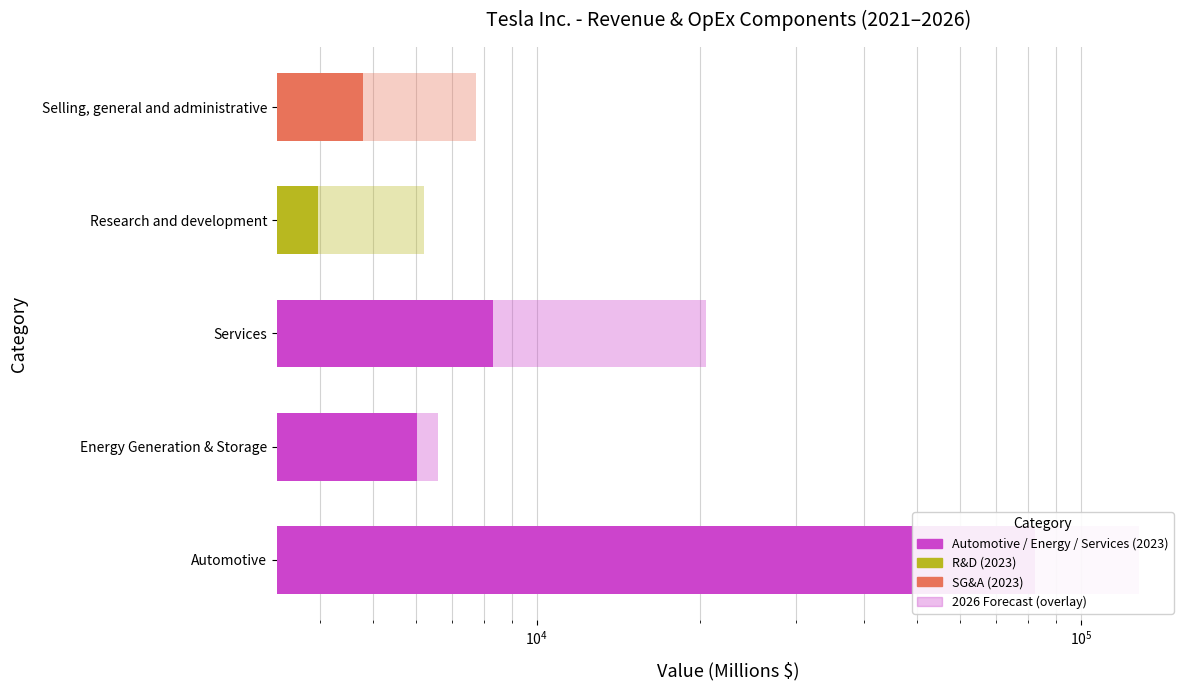

The value of 2023 Actuals at Services is 14415.6. True or false?

False